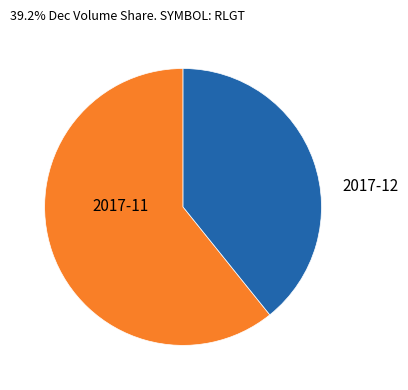

Is there any slice that represents more than half of the pie?

Yes